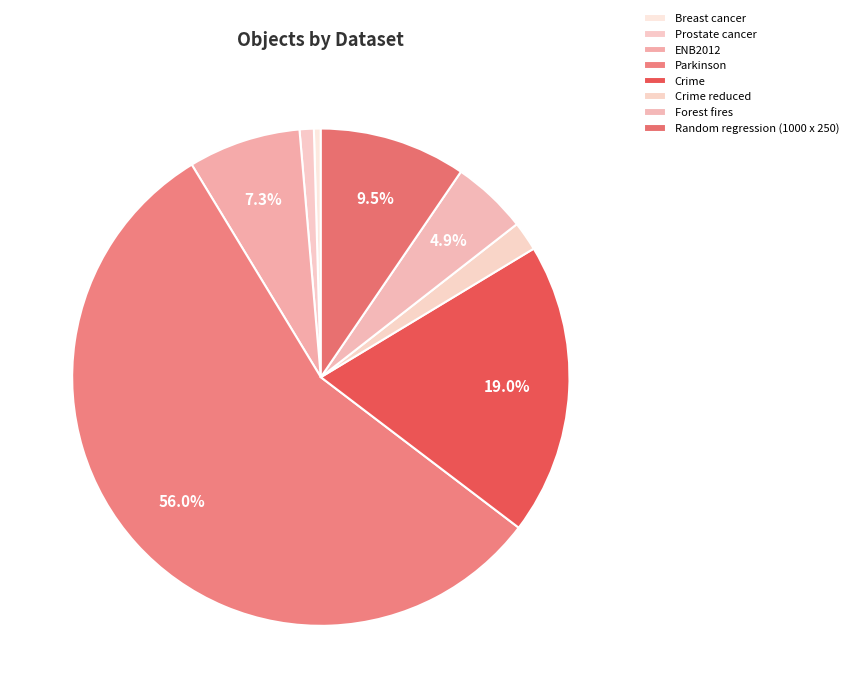

The Breast cancer slice represents 0% of the pie. True or false?

True